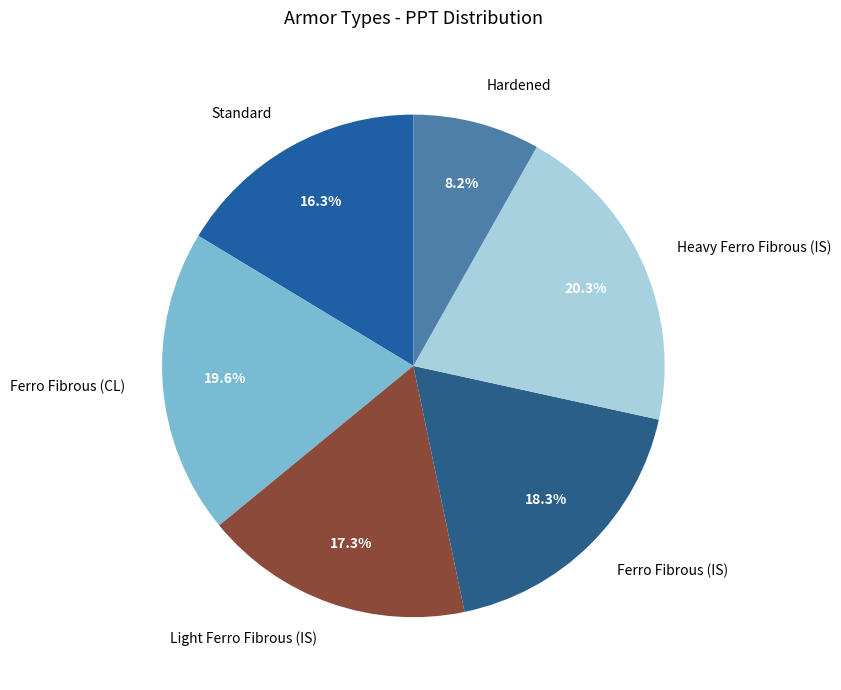

Is it true that Ferro Fibrous (IS) is 9% of the pie?

False